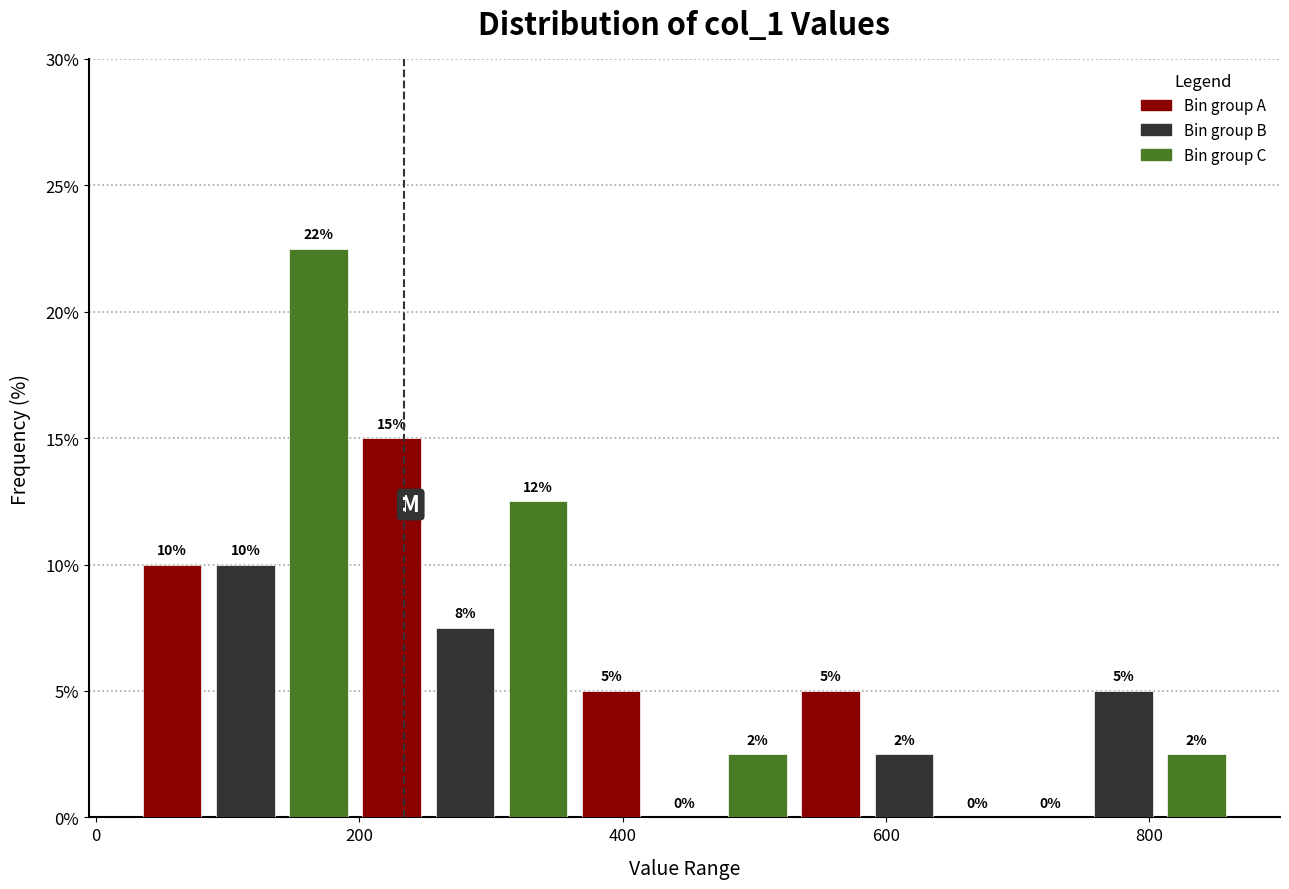

Read against the x-axis, roughly where is the centre of the tallest bar?

160